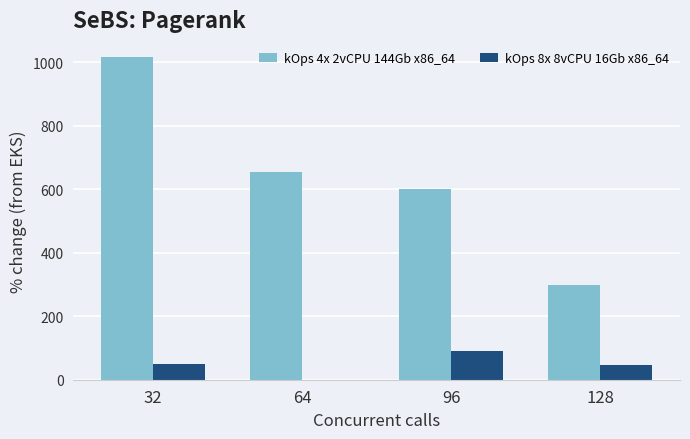

Are the bars grouped side by side (vs. stacked)?

Yes